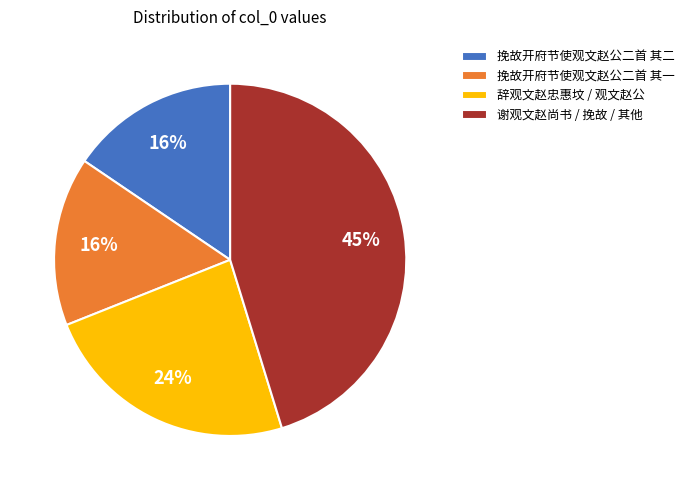

Which slice is the largest?

谢观文赵尚书 / 挽故 / 其他